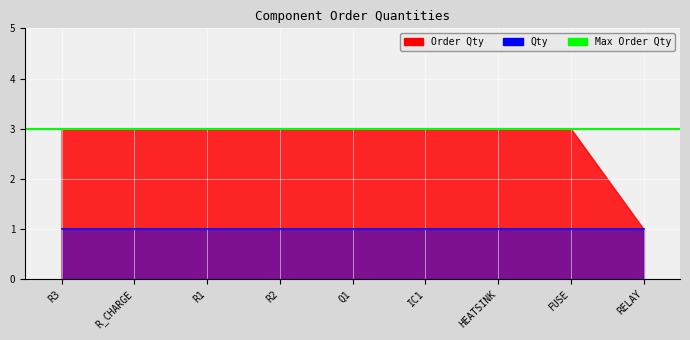

True or false: Qty and Order Qty cross at least once.

False